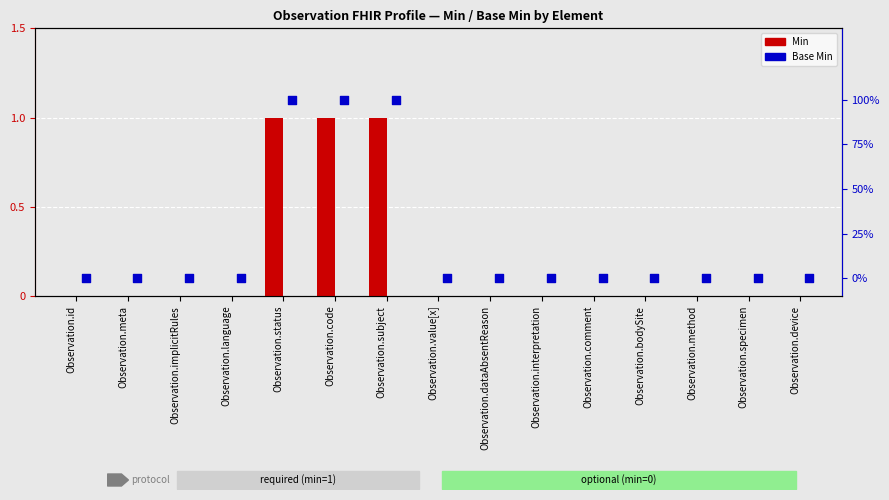

What are all the series names shown in the legend?

Min, Base Min